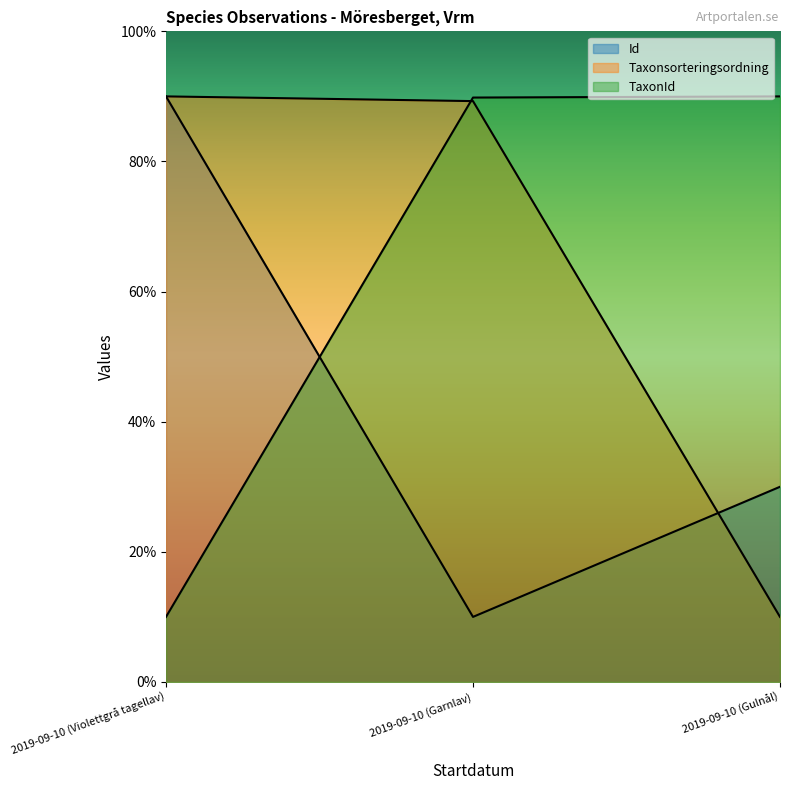

List the series in order of their peak value, highest first.

Id, Taxonsorteringsordning, TaxonId